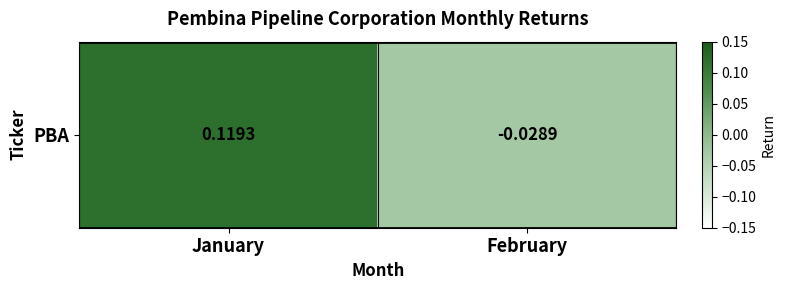

Rank the categories by value from highest to lowest.

January, February